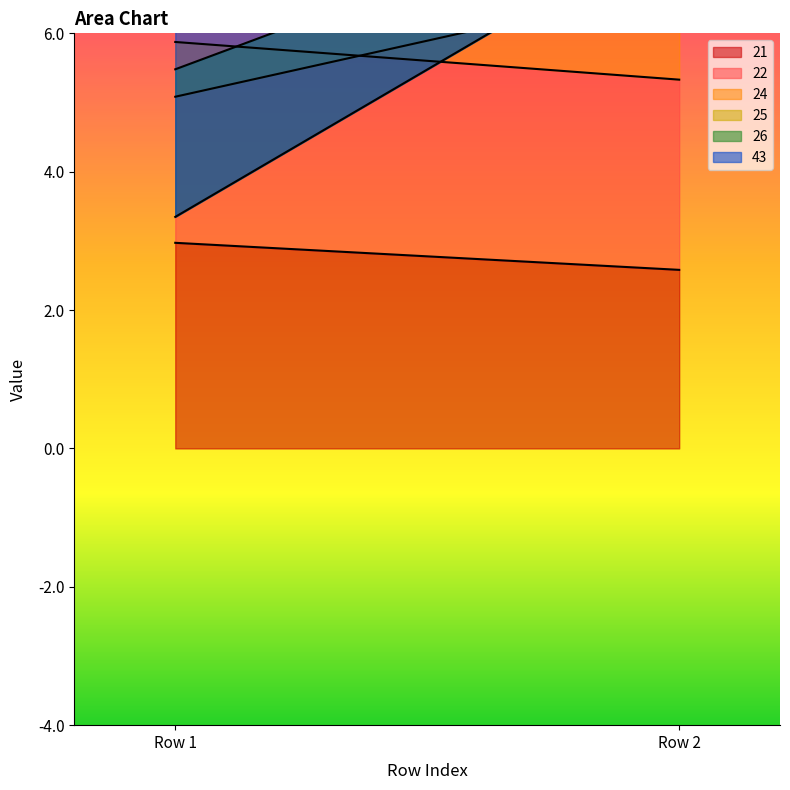

Reading right to left, transcribe all the data shown in this chart.

21: Row 2=2.6	Row 1=3.0
22: Row 2=2.7	Row 1=2.9
24: Row 2=1.4	Row 1=-0.8
25: Row 2=1.5	Row 1=0.4
26: Row 2=-0.6	Row 1=-2.1
43: Row 2=4.8	Row 1=3.5